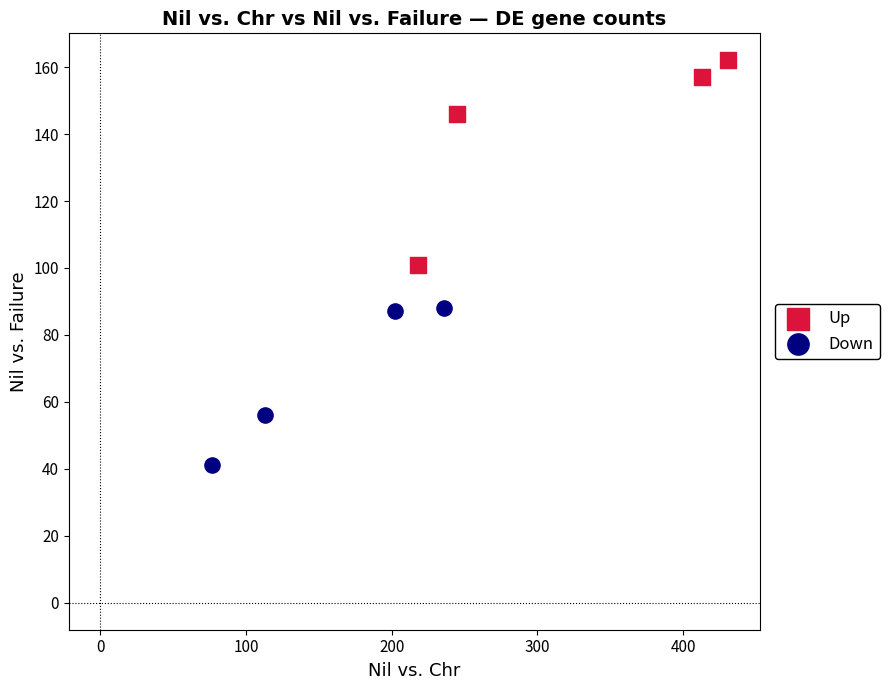

Which series reaches the maximum Y coordinate?

Up